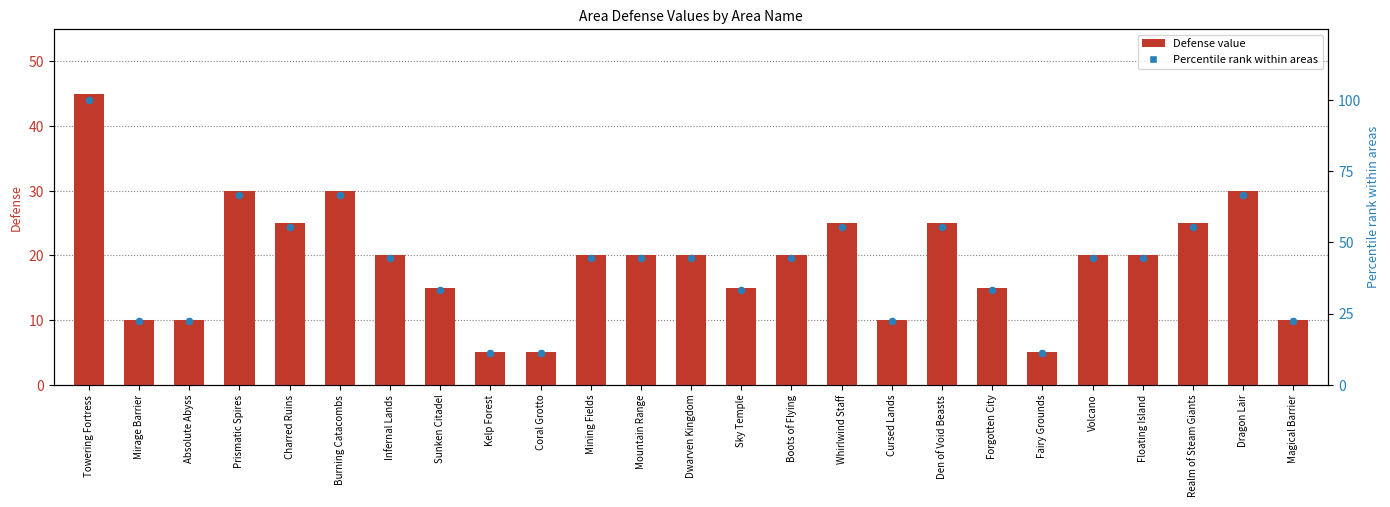

Which series has the widest spread of Y values?

Percentile rank